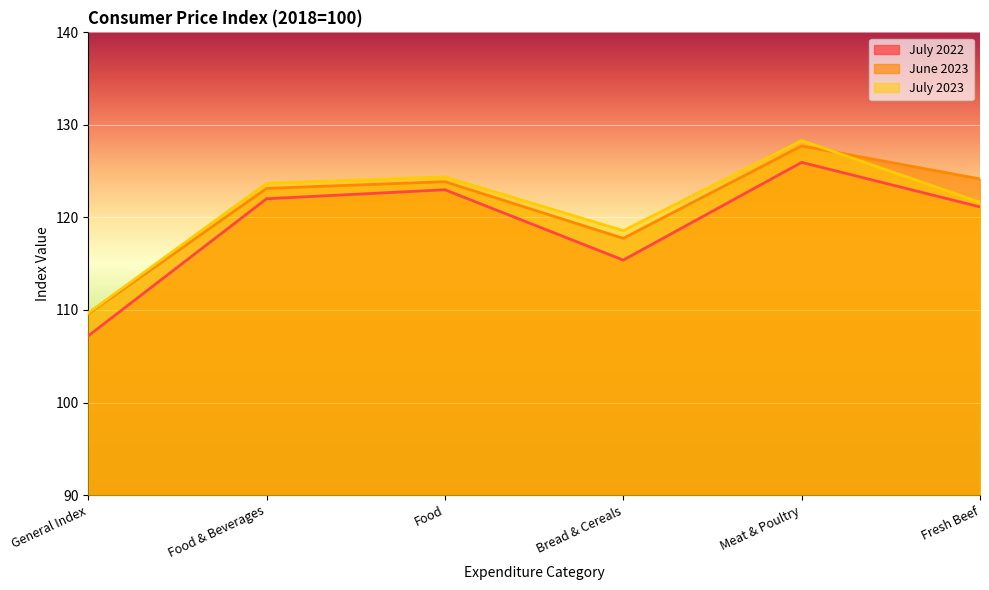

What position from the left is Meat & Poultry?

5